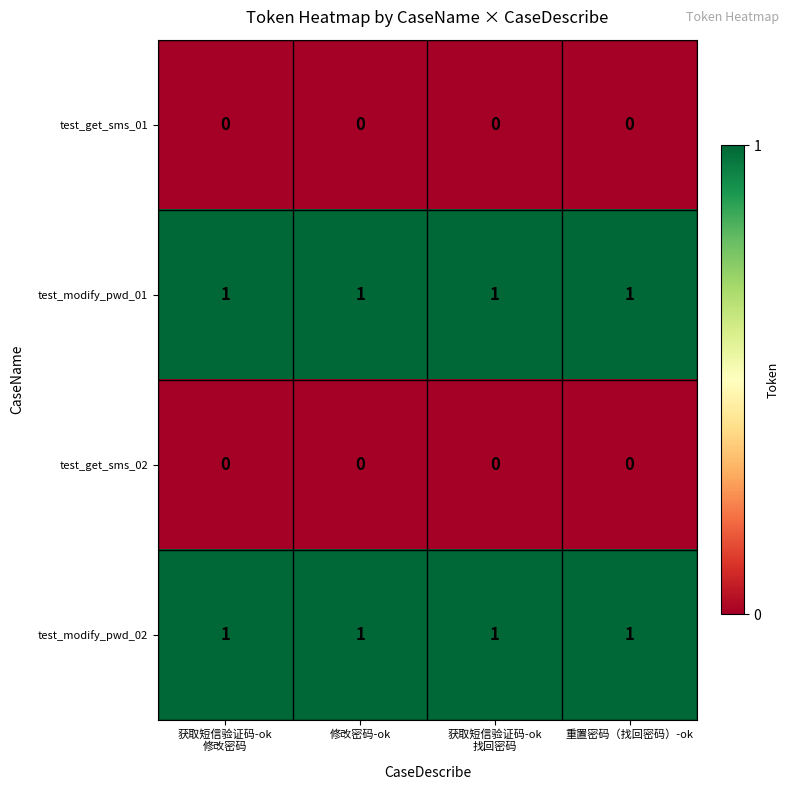

What is the difference between the highest and lowest values at 重置密码（找回密码）-ok?

1